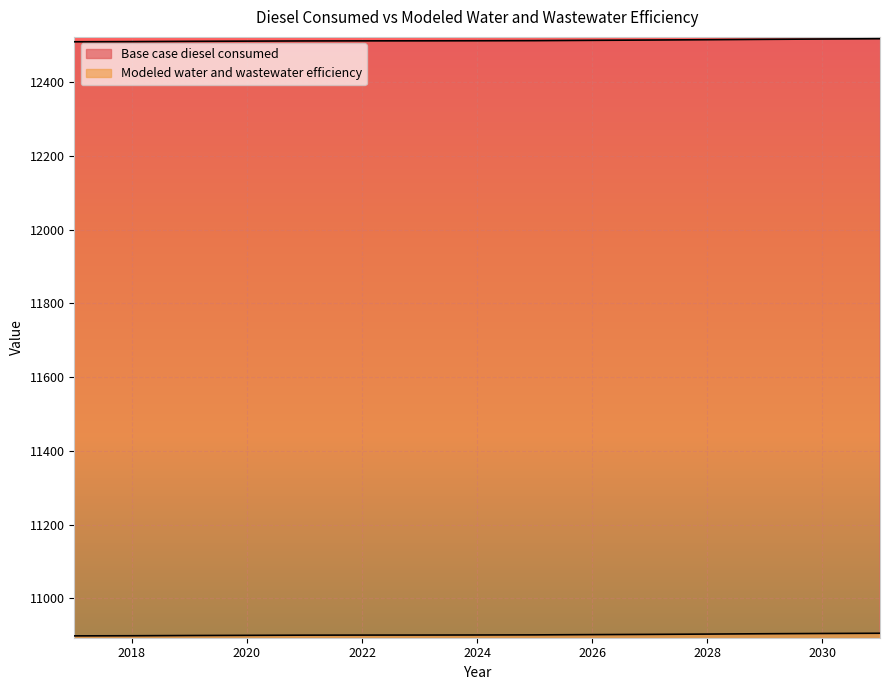

How many lines are shown in the chart?

2